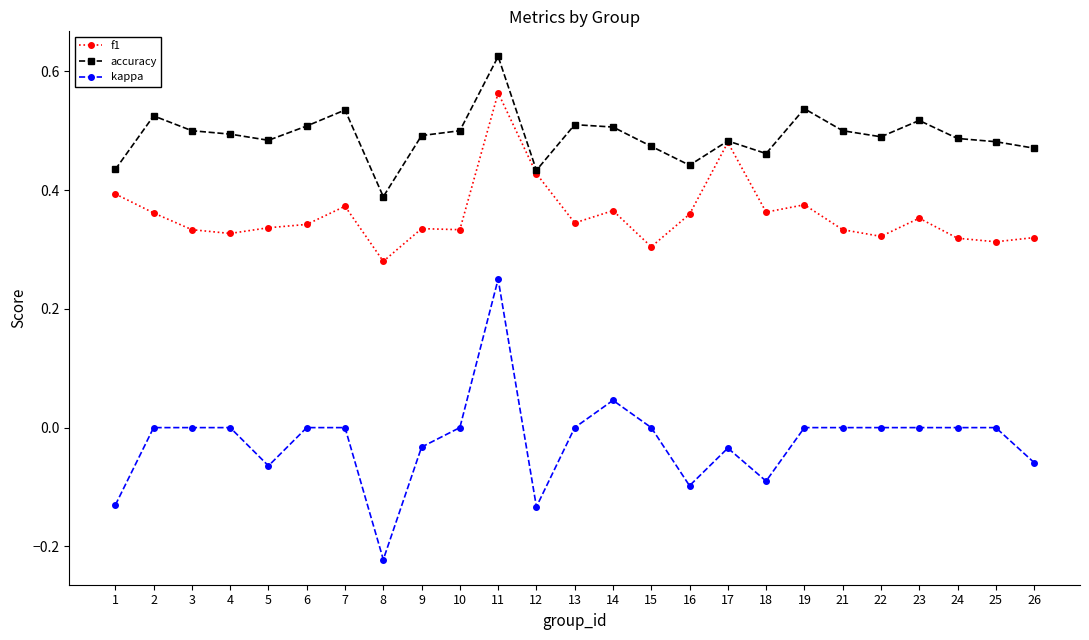

Which series has the largest range (max minus min)?

kappa